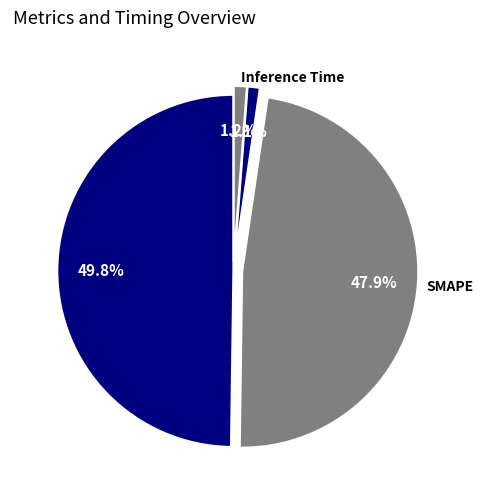

Does Inference Time account for over 50% of the chart?

No